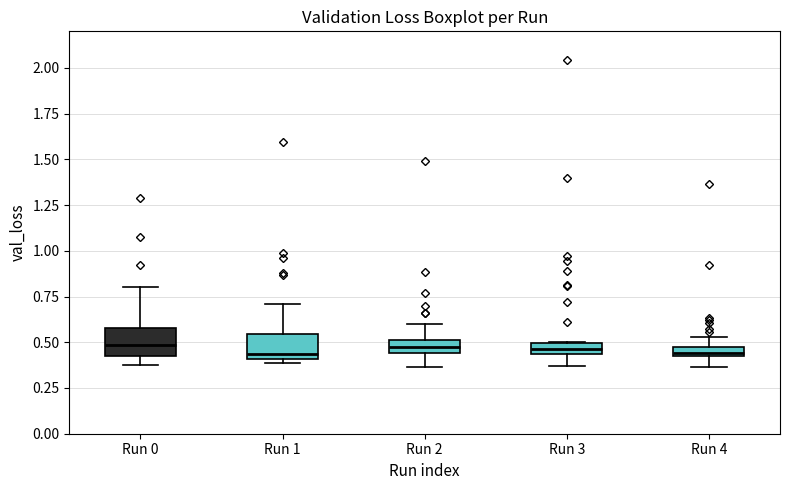

Where is the lower edge of the box for Run 2 on the y-axis? The values are not printed on the chart, so give them approximately, as read against the axis.

0.45